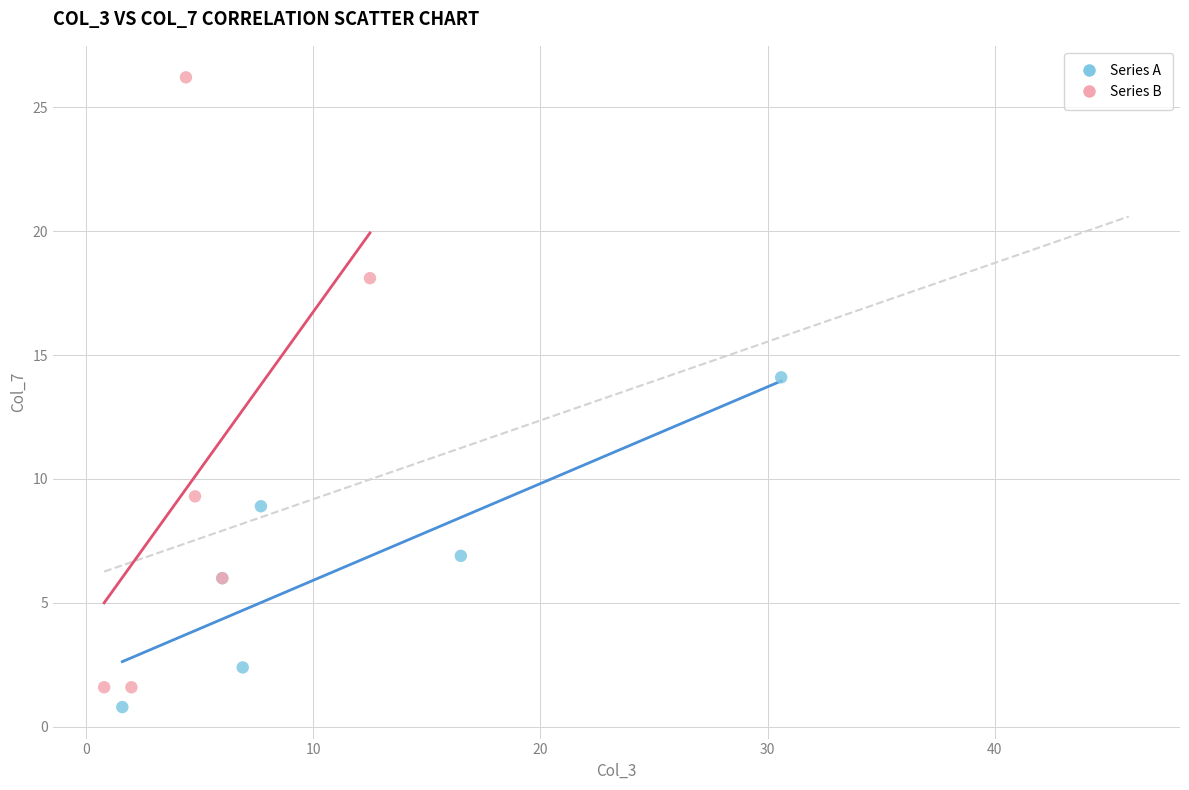

Which series contains the highest Y value?

Series B